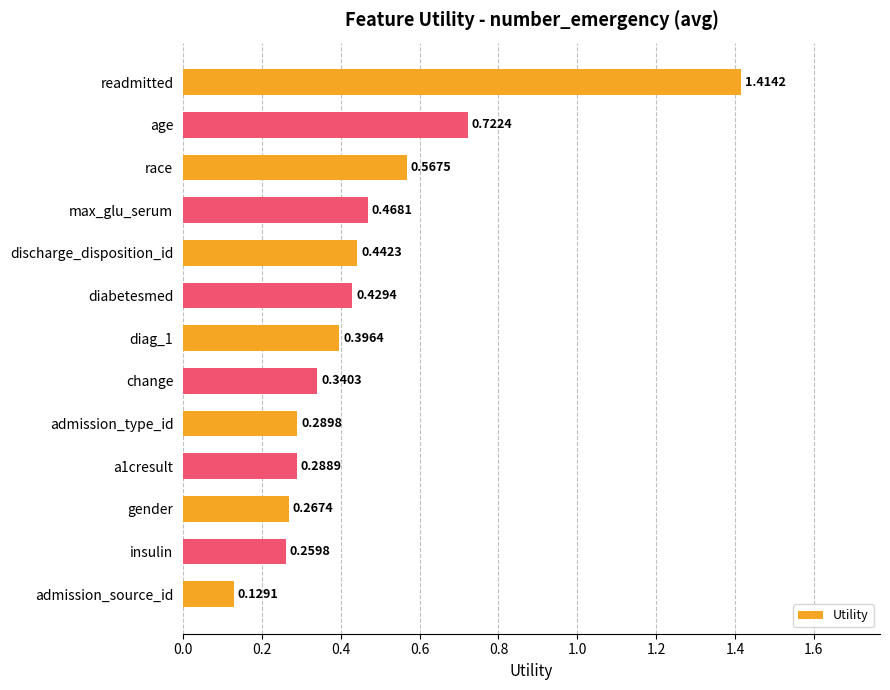

What is the label of the 3rd bar from the top?

race